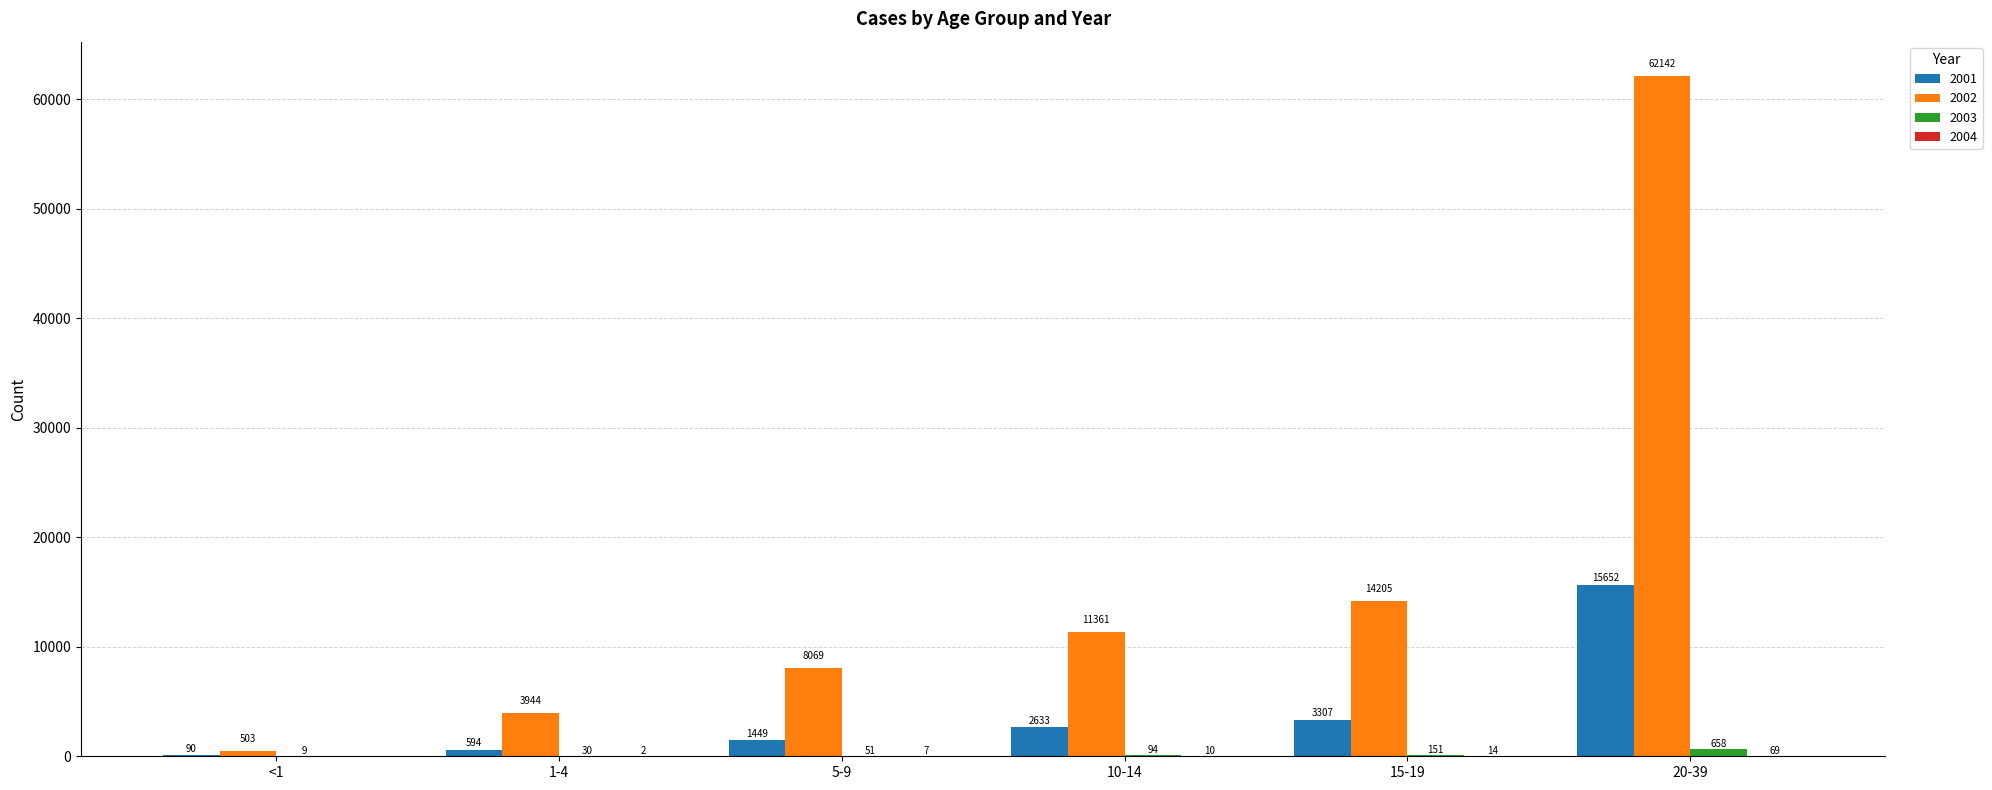

The 2001 series shows 15652 at 20-39. True or false?

True